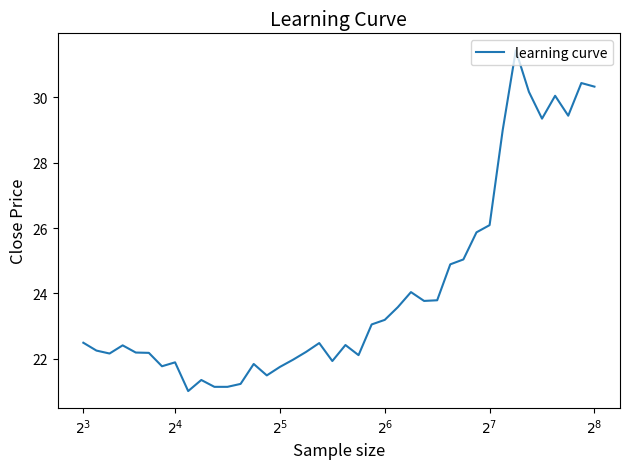

What is the difference between the maximum and minimum values?

10.4